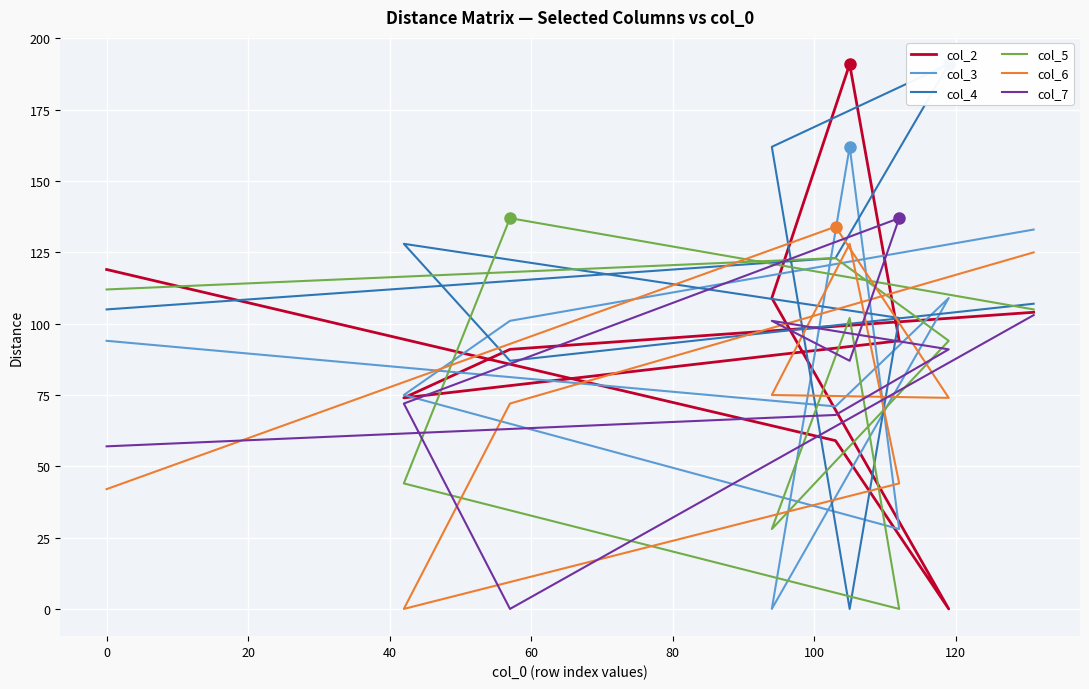

Reading left to right, transcribe all the data shown in this chart.

col_2: 119	59	0	109	191	94	74	91	104
col_3: 94	71	109	0	162	28	75	101	133
col_4: 105	123	191	162	0	102	128	87	107
col_5: 112	123	94	28	102	0	44	137	105
col_6: 42	134	74	75	128	44	0	72	125
col_7: 57	68	91	101	87	137	72	0	103